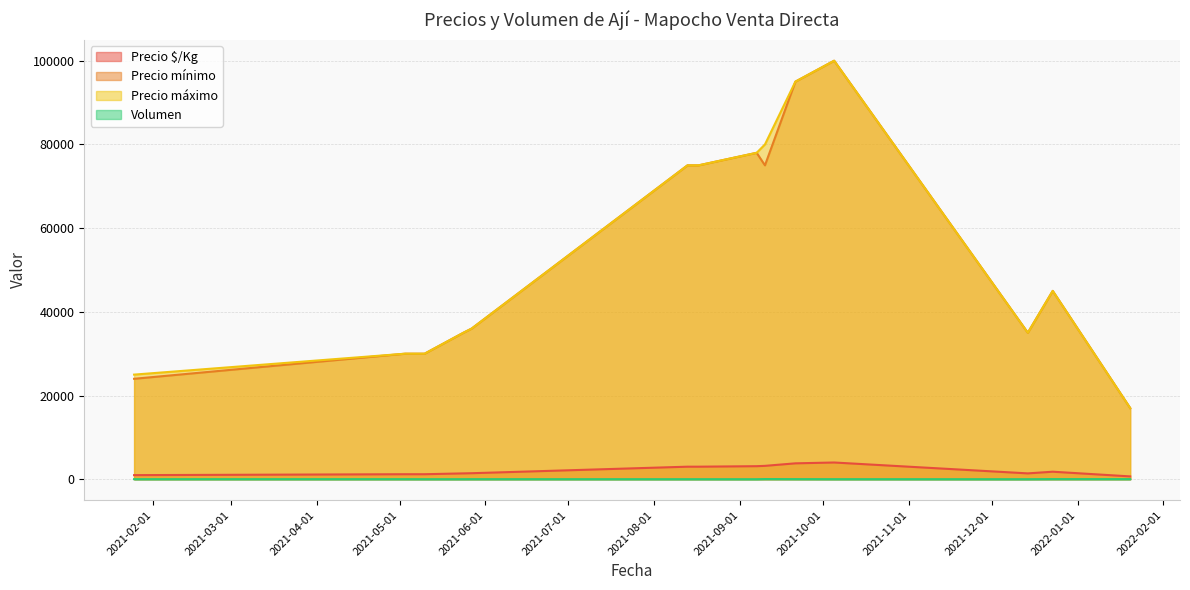

Rank the series by their maximum value, from lowest to highest.

Volumen, Precio $/Kg, Precio mínimo, Precio máximo